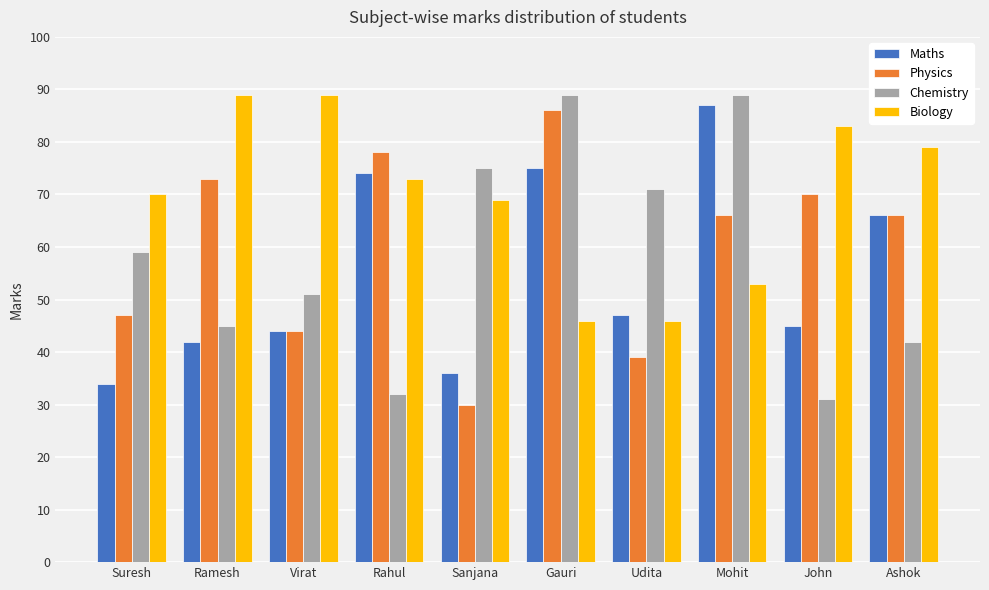

What is the spread (max minus min) of values at Virat?

45